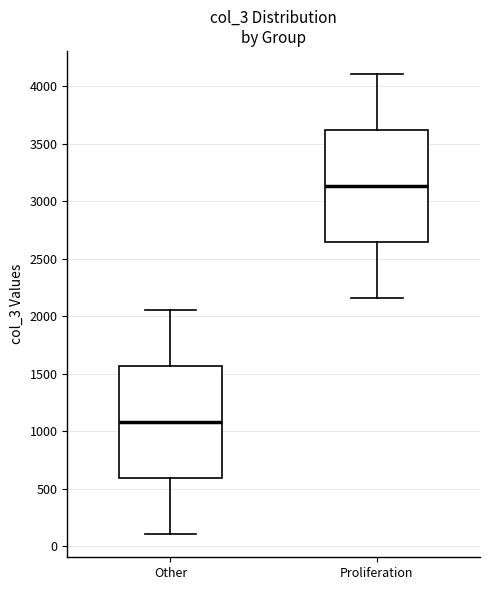

Where is the upper edge of the box for Other on the y-axis? The values are not printed on the chart, so give them approximately, as read against the axis.

1550